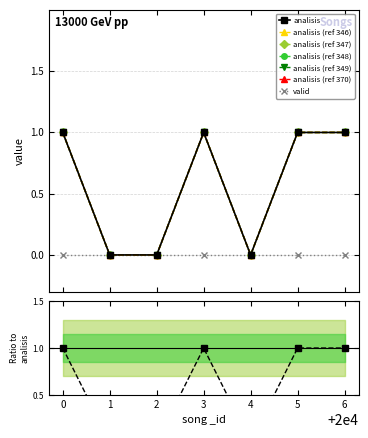

What is the difference between the values at 4 and 6?

1